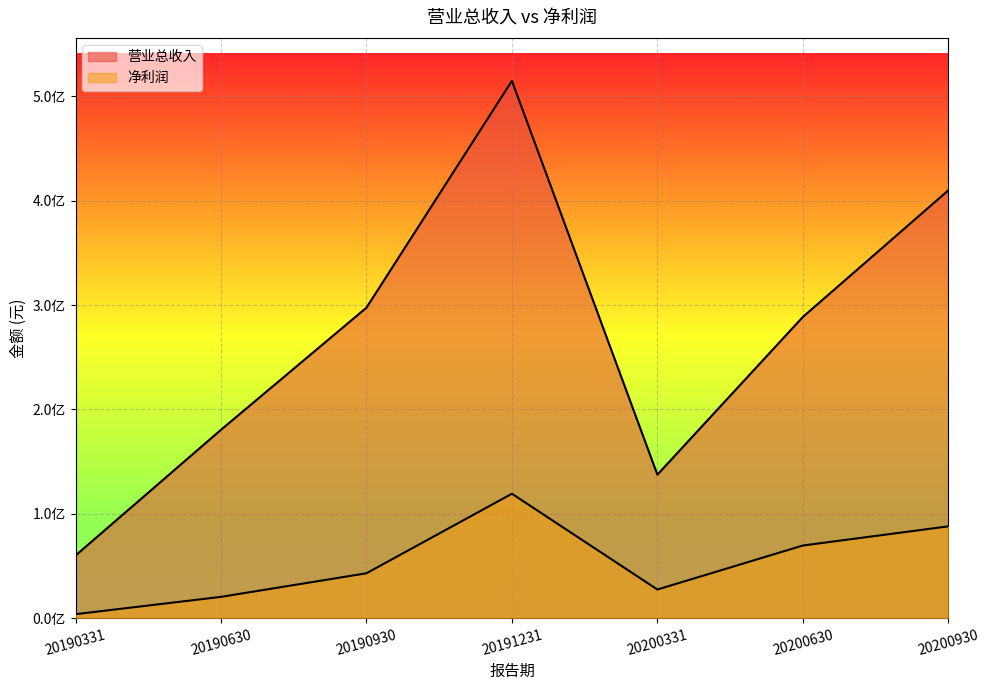

At which label is 净利润 closest to 61530055?

20200630